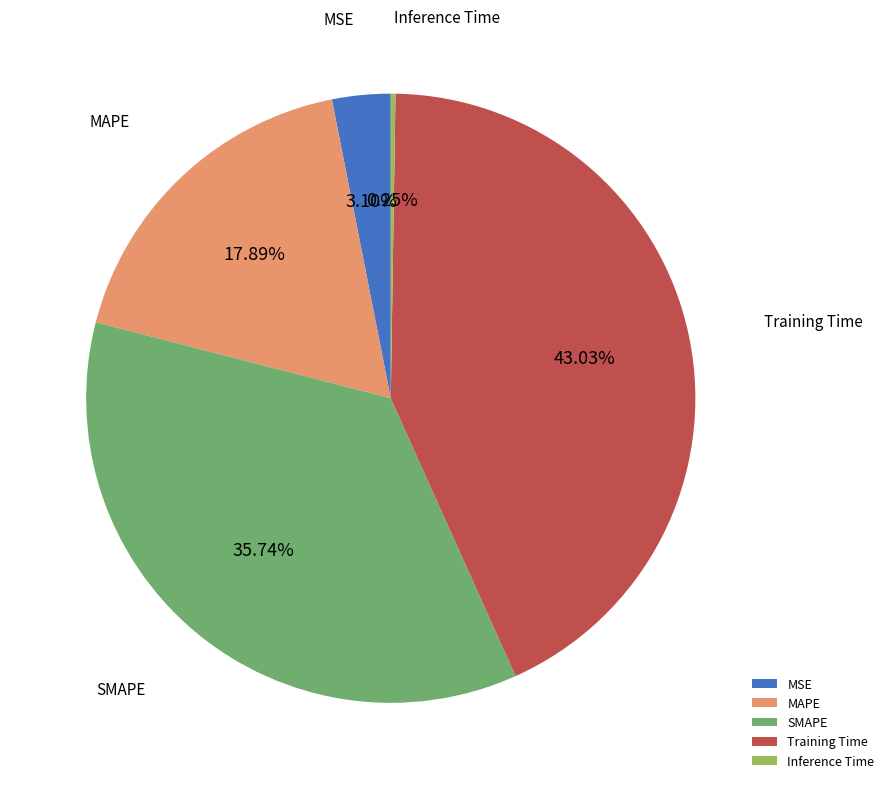

Is there any slice that represents more than half of the pie?

No